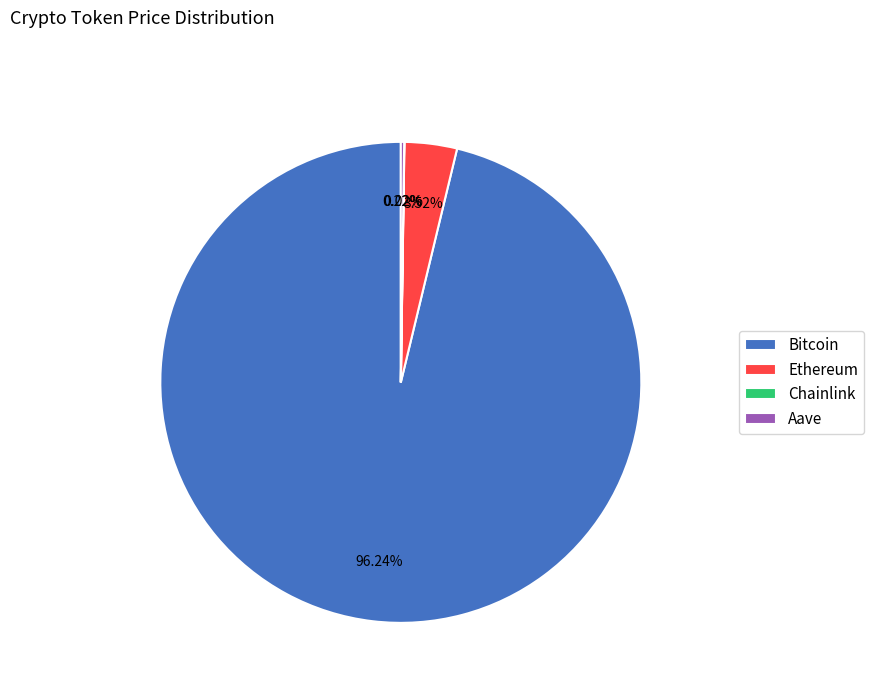

Which has a higher value, Ethereum or Bitcoin?

Bitcoin